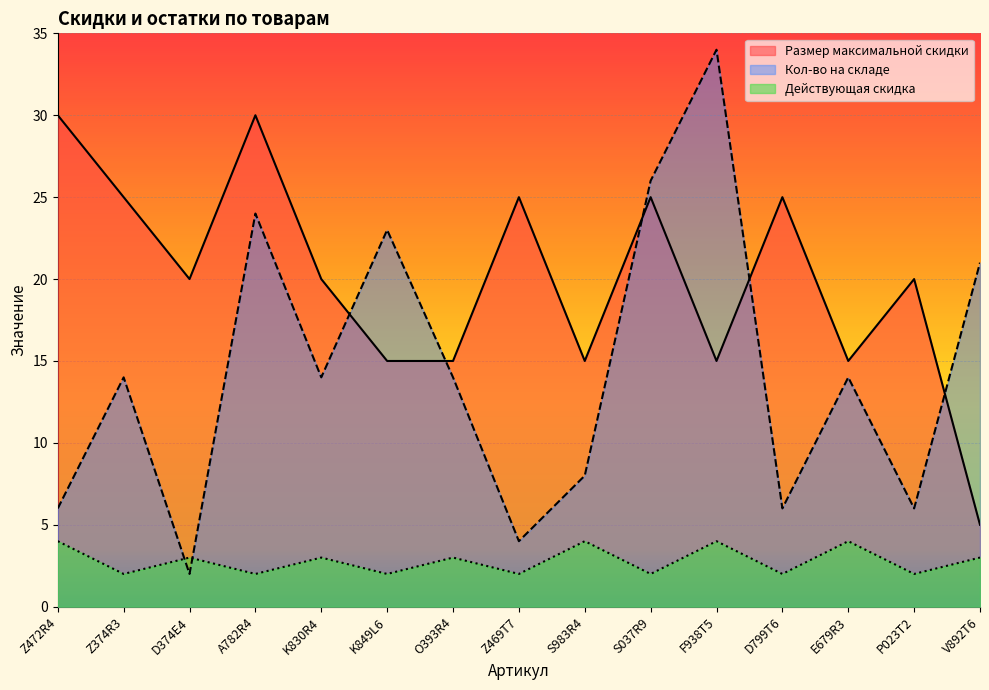

What position from the right is V892T6?

1